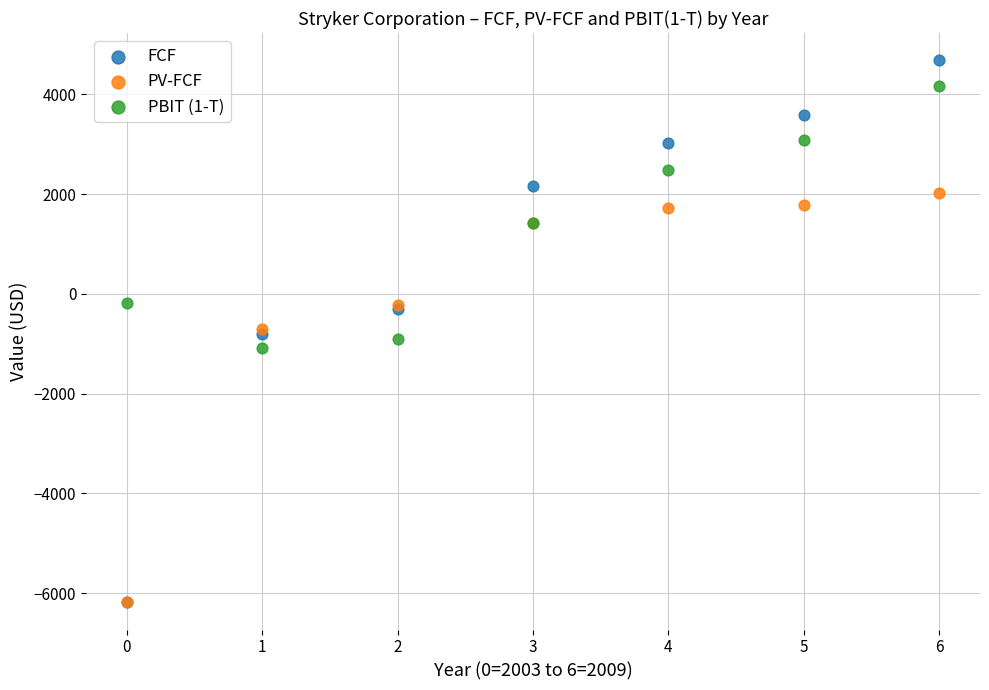

What are all the series names shown in the legend?

FCF, PV-FCF, PBIT (1-T)